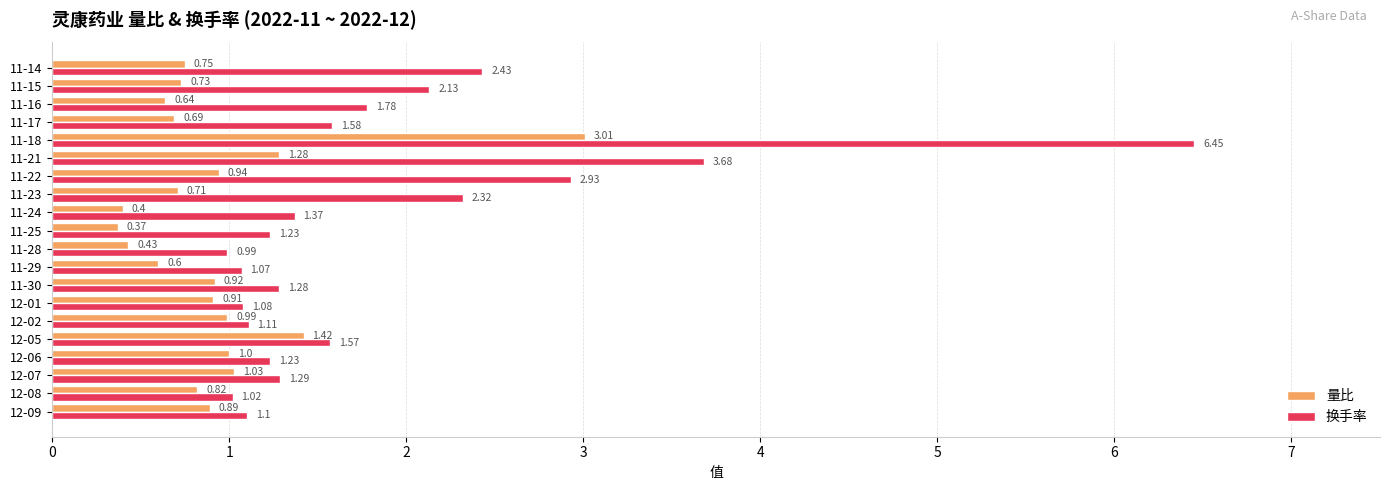

How many distinct data groups are displayed?

2